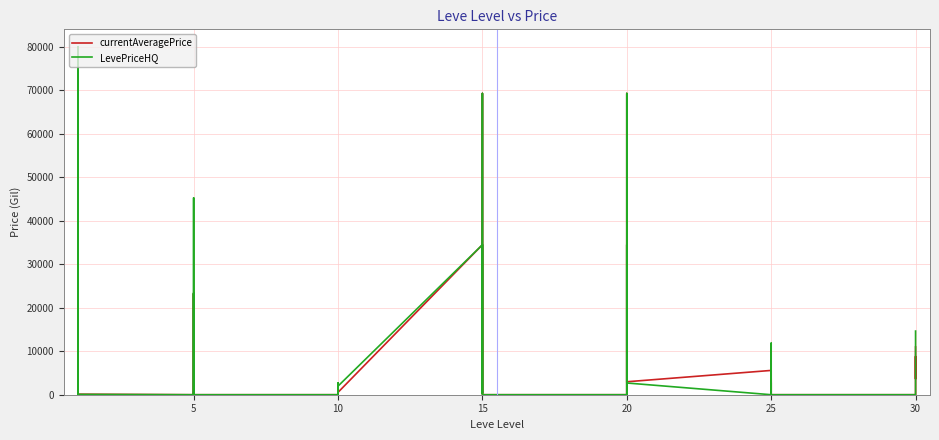

List the series in order of their overall mean, highest first.

LevePriceHQ, currentAveragePrice